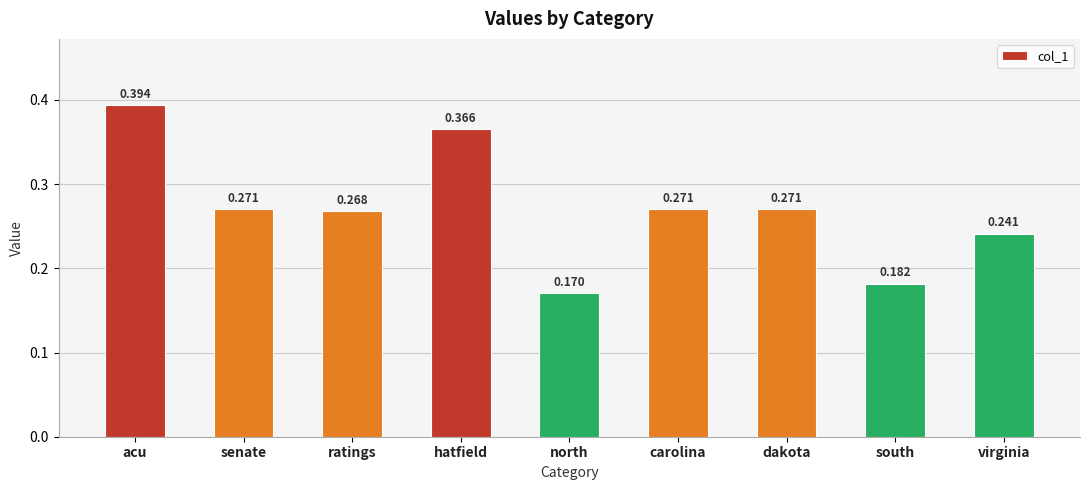

At which label is the value closest to 0?

north